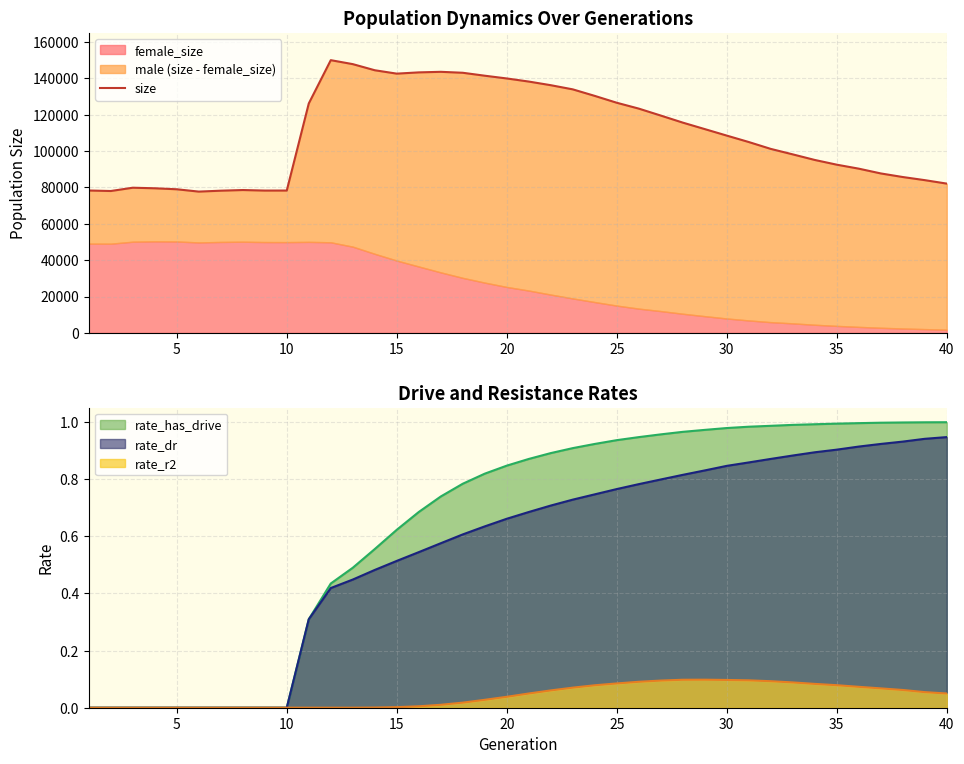

What is the value of the 37th point from the left?

87718